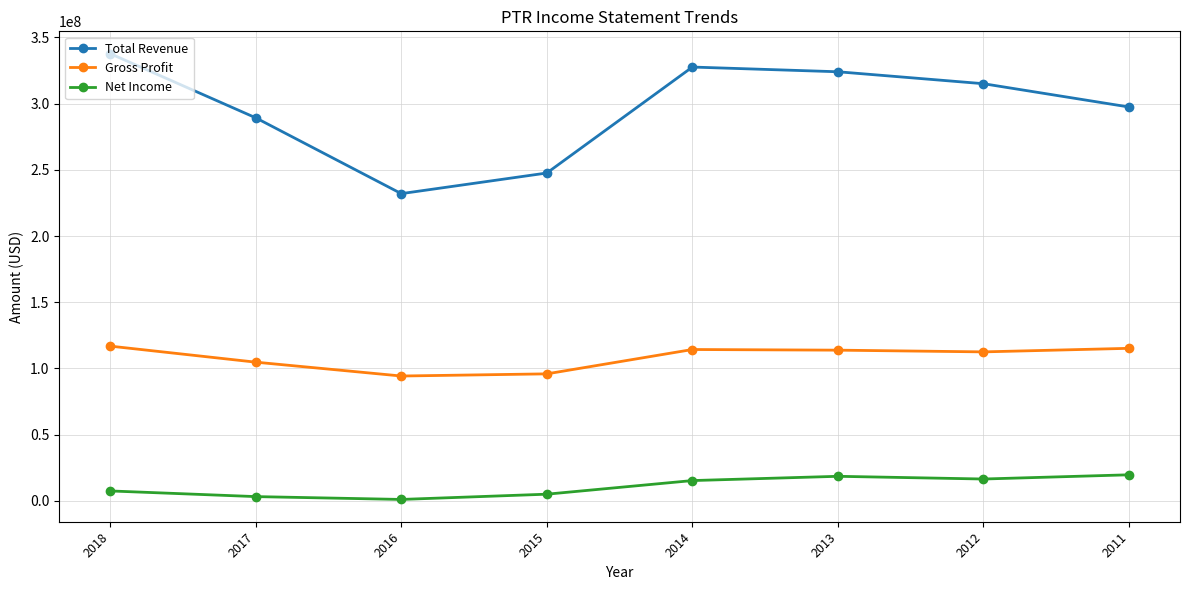

Rank the series at 2018 from lowest to highest value.

Net Income, Gross Profit, Total Revenue